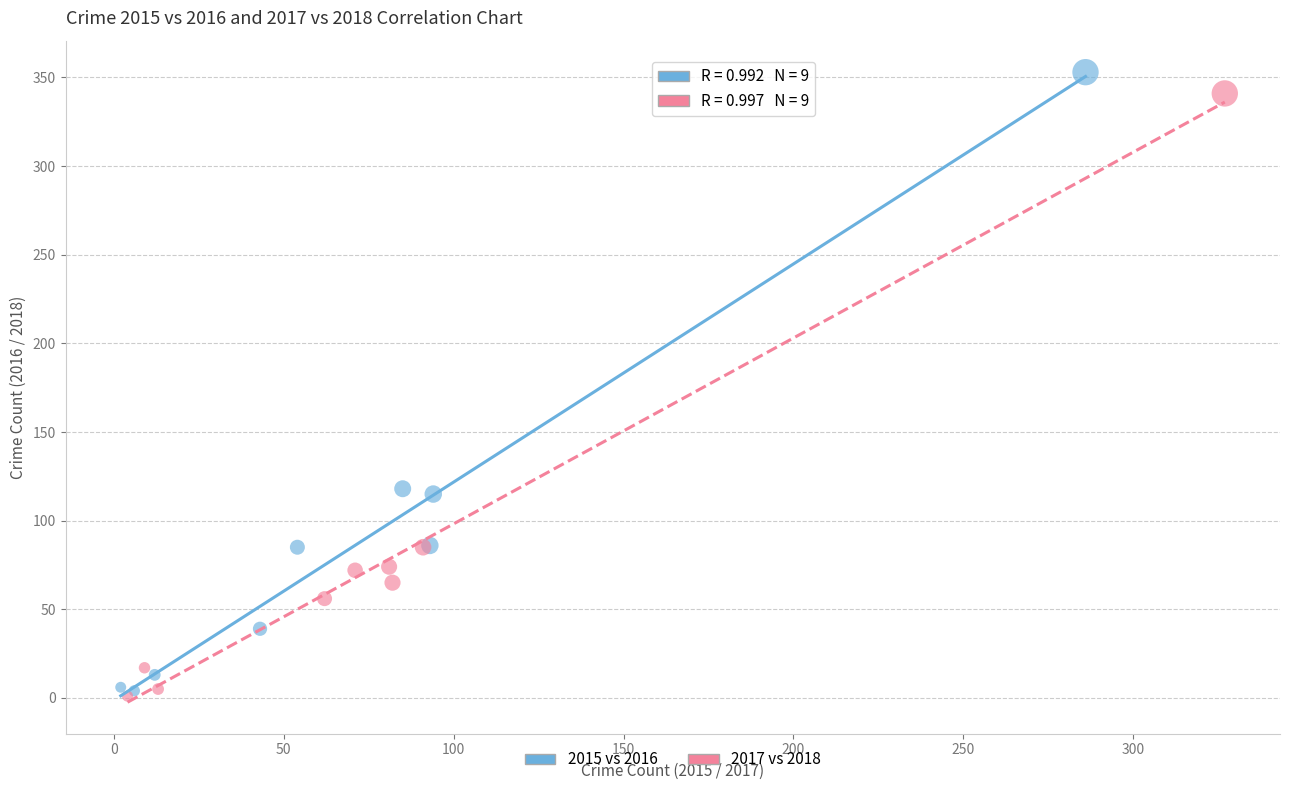

What are all the series names shown in the legend?

2015 vs 2016, 2017 vs 2018